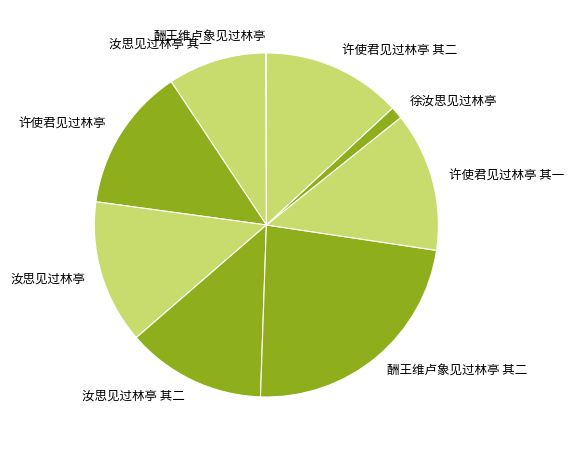

Is there a majority slice in this chart?

No